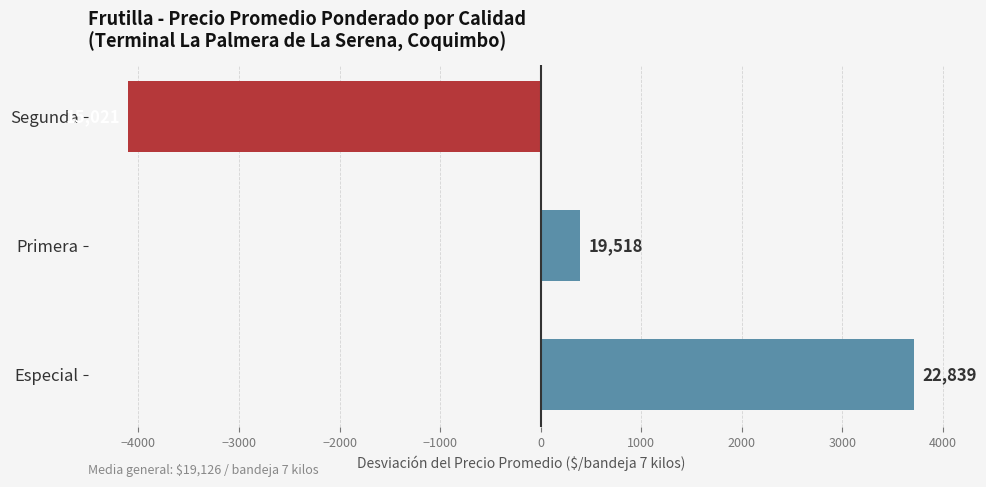

How many bars are there in total?

3